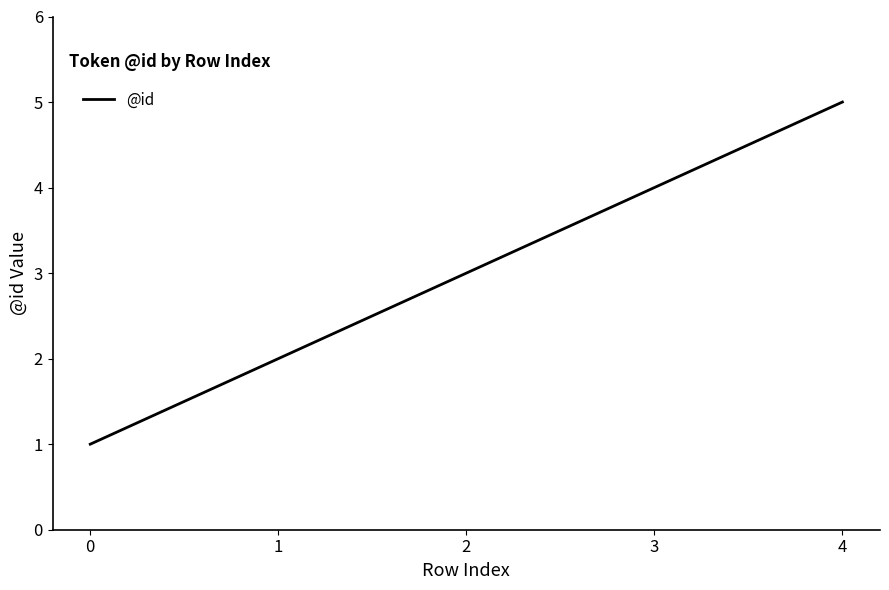

Reading left to right, transcribe all the data shown in this chart.

1	2	3	4	5